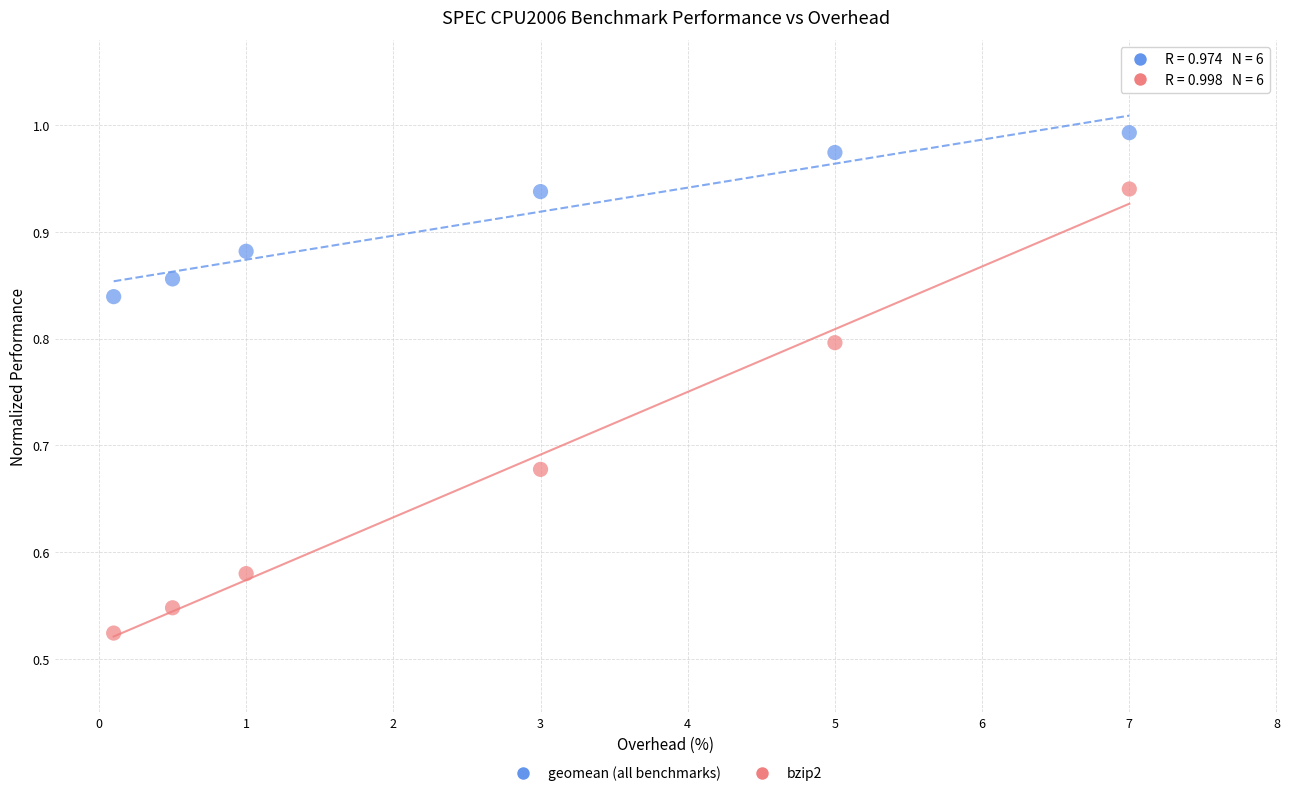

Across all data points, what is the range of X values (max minus min)?

6.9